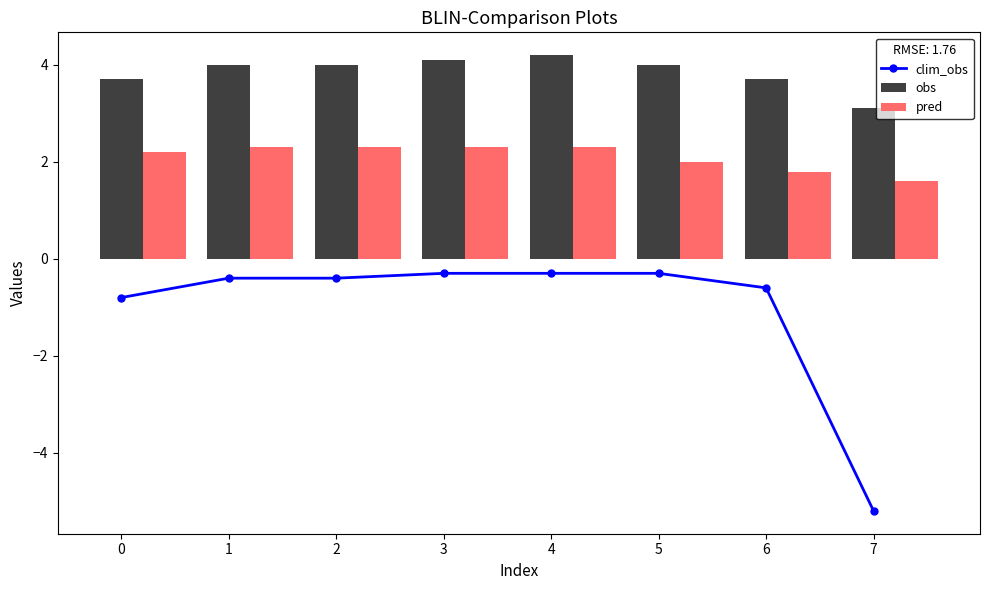

Is it true that obs equals 4.0 at 5?

True